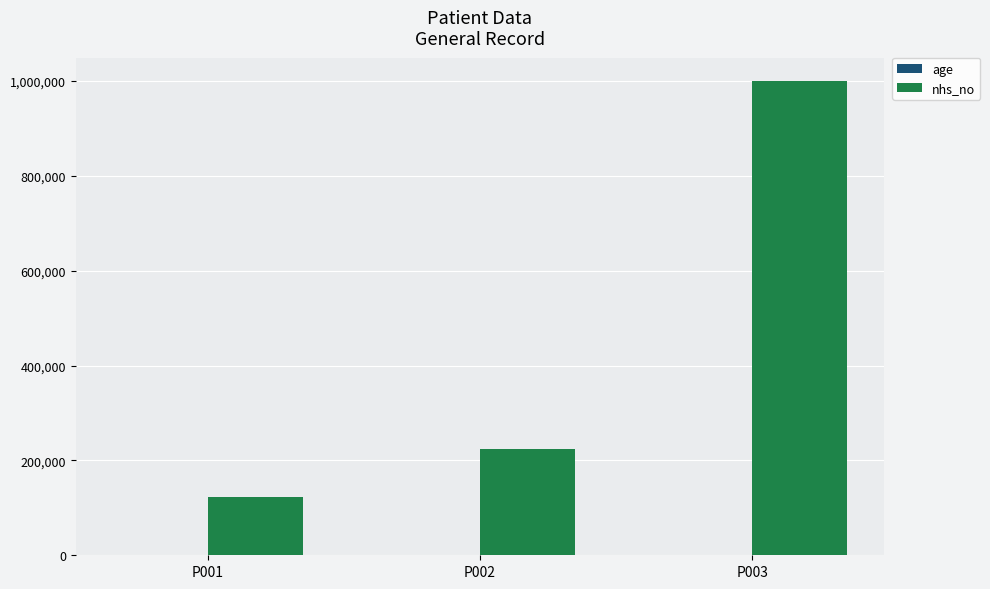

At which category is the sum across all series the highest?

P003